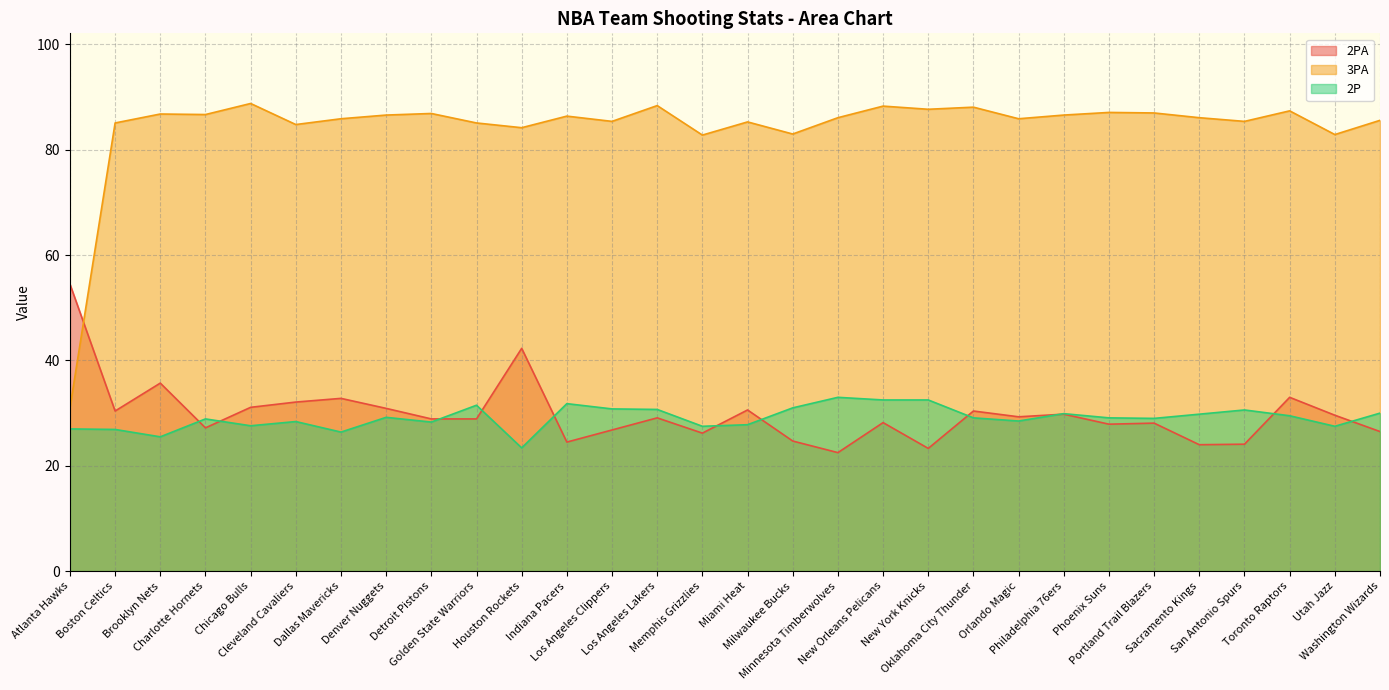

What is the label of the 5th point from the right?

Sacramento Kings